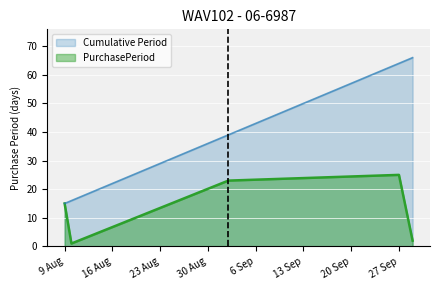

Rank the series by their average value, from lowest to highest.

PurchasePeriod, Cumulative Period